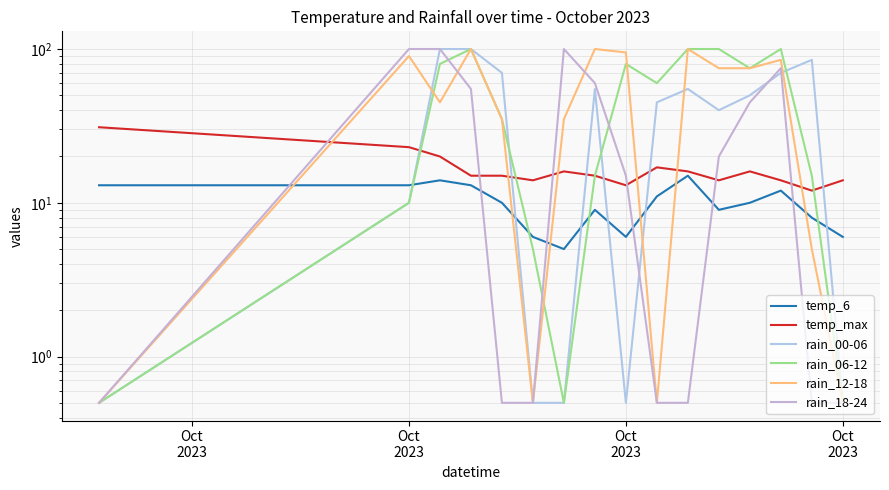

What is the sum of all rain_06-12 values?

776.5